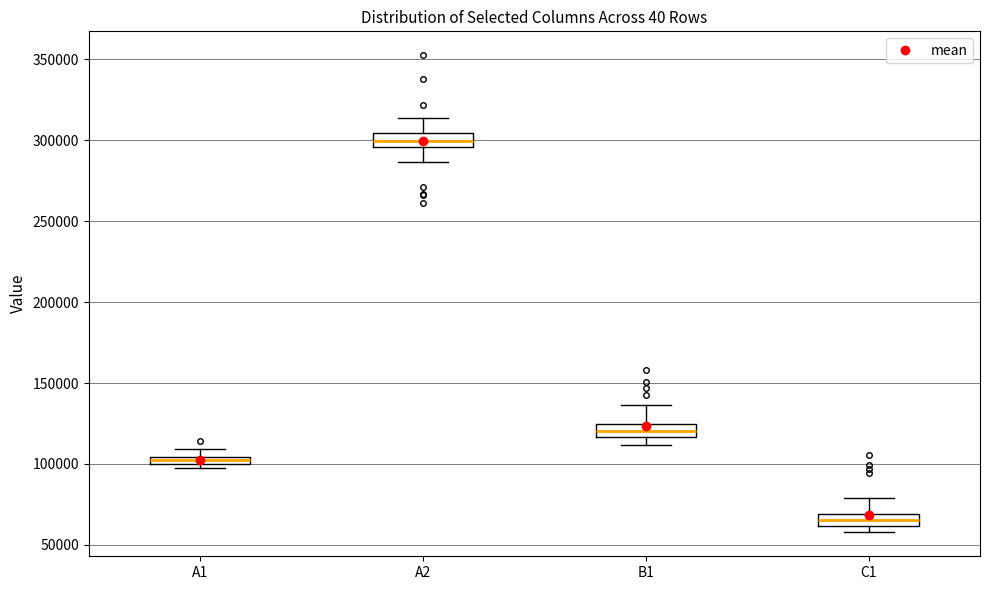

Which box has the highest median line?

A2